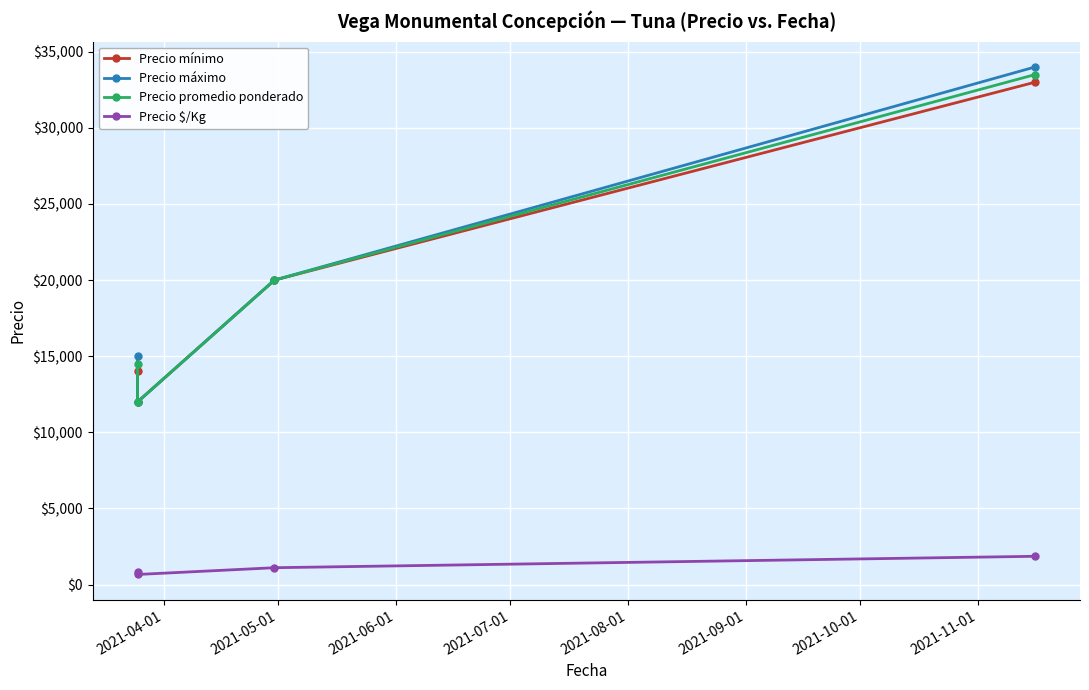

What is the difference between the highest and lowest values at 2021-06-01?

18889